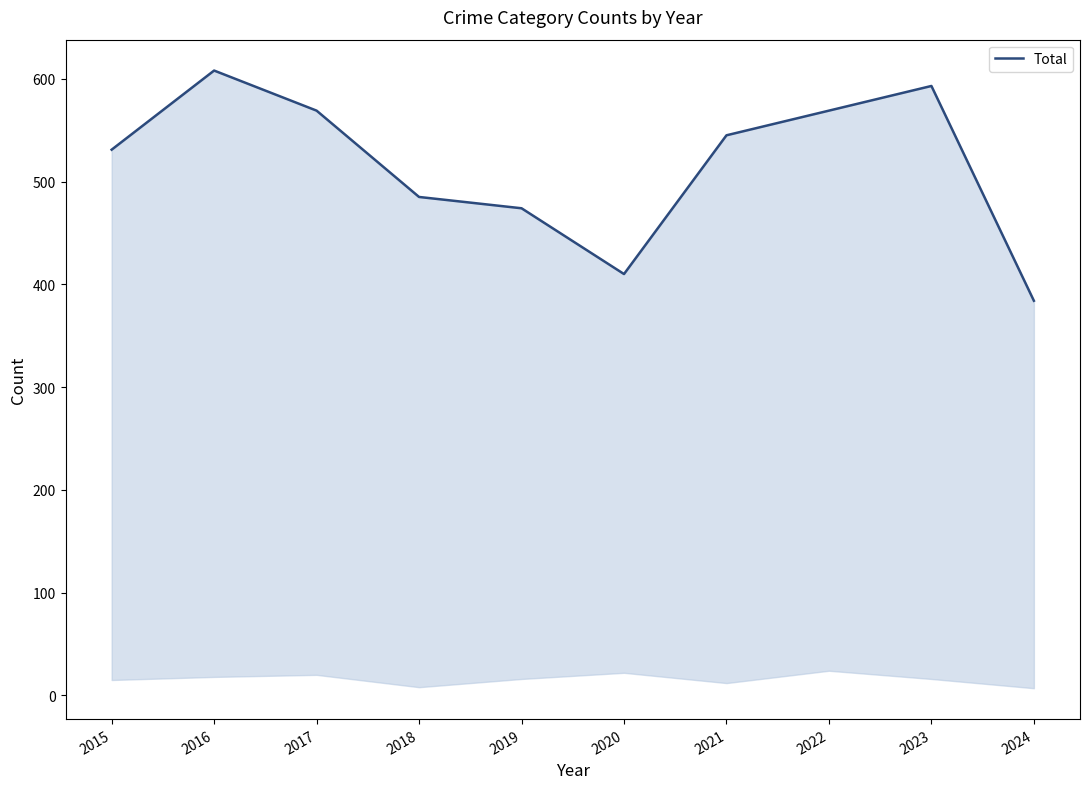

What is the greatest value displayed?

608